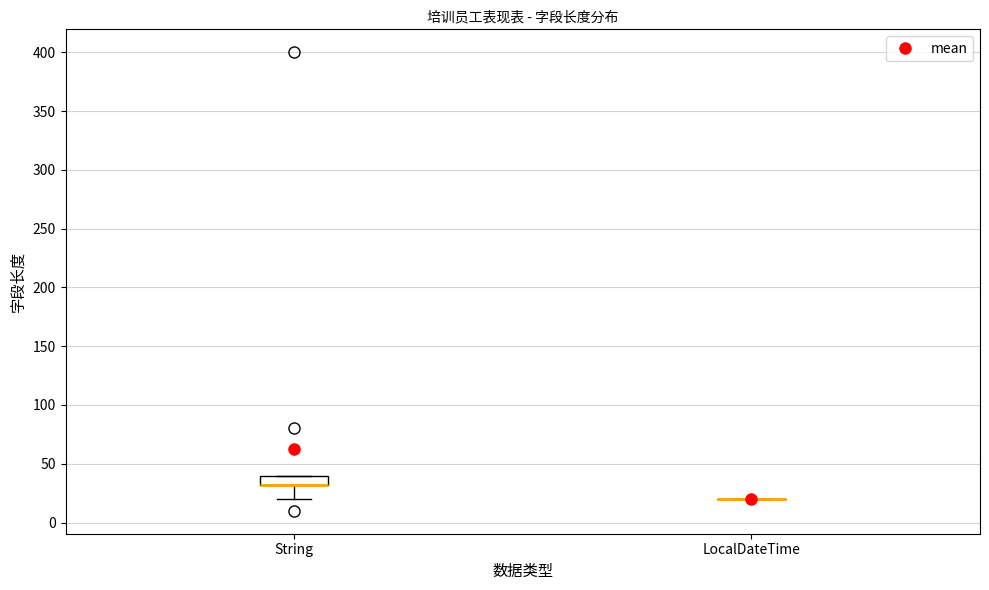

Reading left to right, read every box against the y-axis: the position of its median line, the range the box covers, and the ends of its whiskers. The values are not printed on the chart, so give them approximately, as read against the axis.

String: median 30 (drawn on the box's lower edge), box 30 to 40, whiskers 20 to 40
LocalDateTime: box collapsed to a line at 20, whiskers 20 to 20